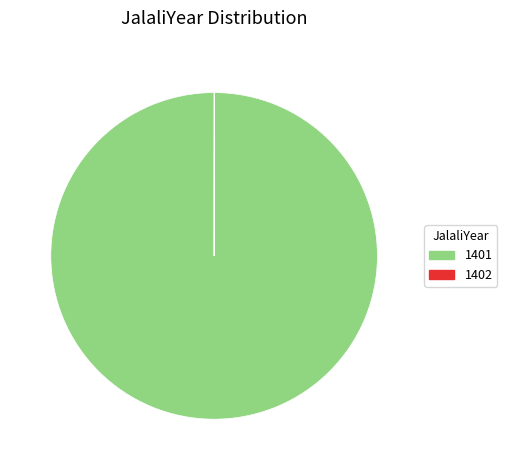

The 1401 slice represents 100% of the pie. True or false?

True